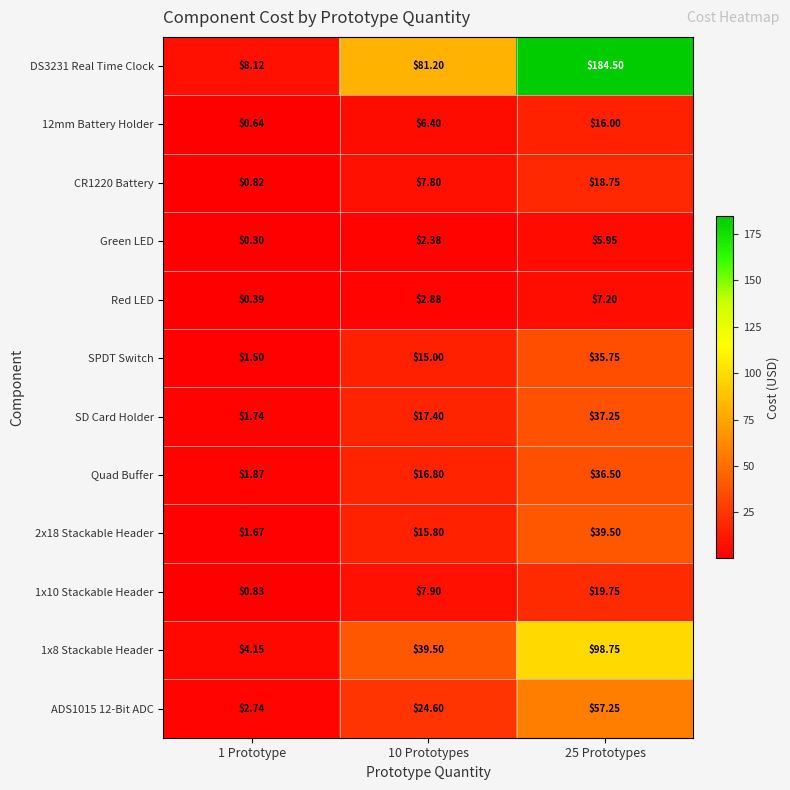

At 1 Prototype, list the series in order from largest to smallest.

DS3231 Real Time Clock, 1x8 Stackable Header, ADS1015 12-Bit ADC, Quad Buffer, SD Card Holder, 2x18 Stackable Header, SPDT Switch, 1x10 Stackable Header, CR1220 Battery, 12mm Battery Holder, Red LED, Green LED